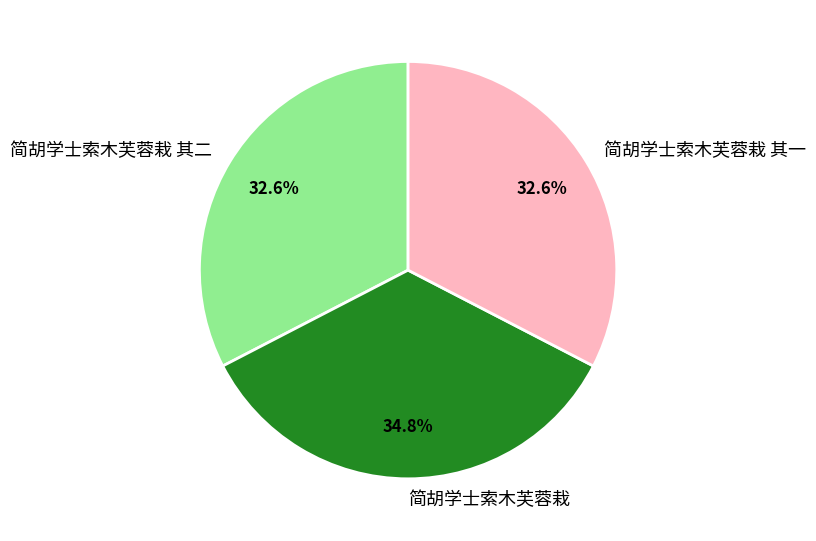

Does 简胡学士索木芙蓉栽 其一 represent more than half of the total?

No